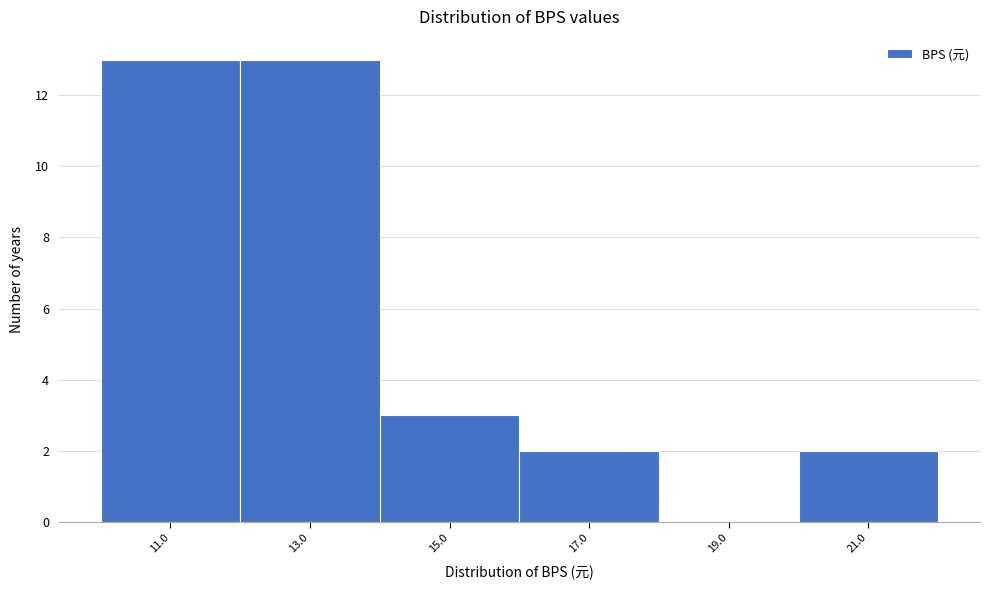

Reading left to right, transcribe all the data shown in this chart.

11.0=13	13.0=13	15.0=3	17.0=2	19.0=0	21.0=2